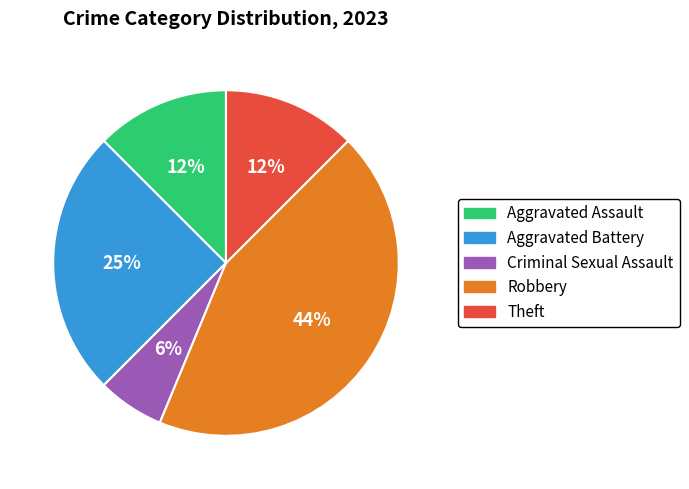

Does any single category account for the majority?

No